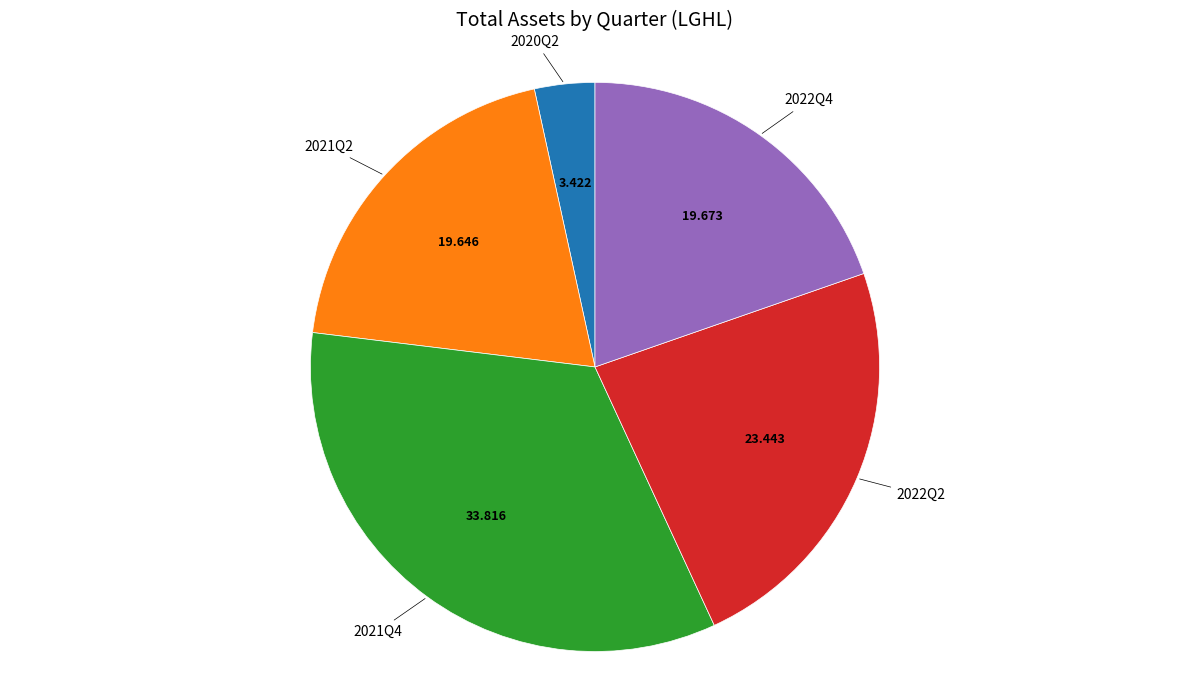

Does any single category account for the majority?

No